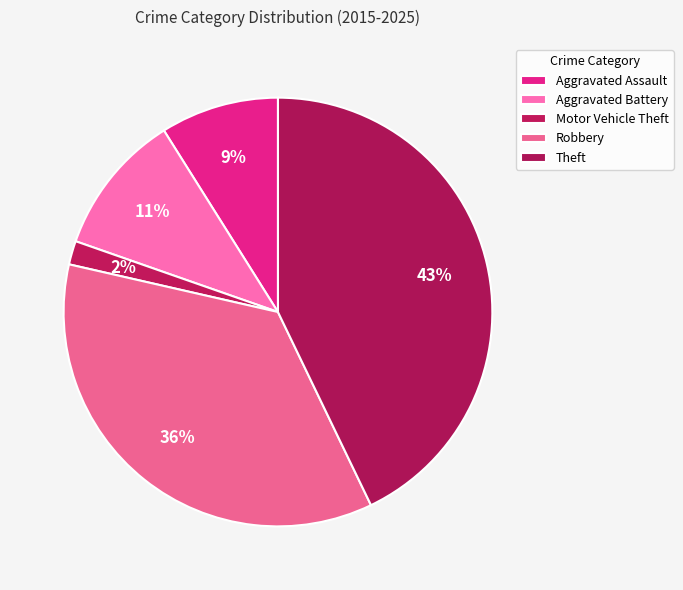

To the nearest percent, what is the difference between the Aggravated Assault and Robbery slice percentages?

27%